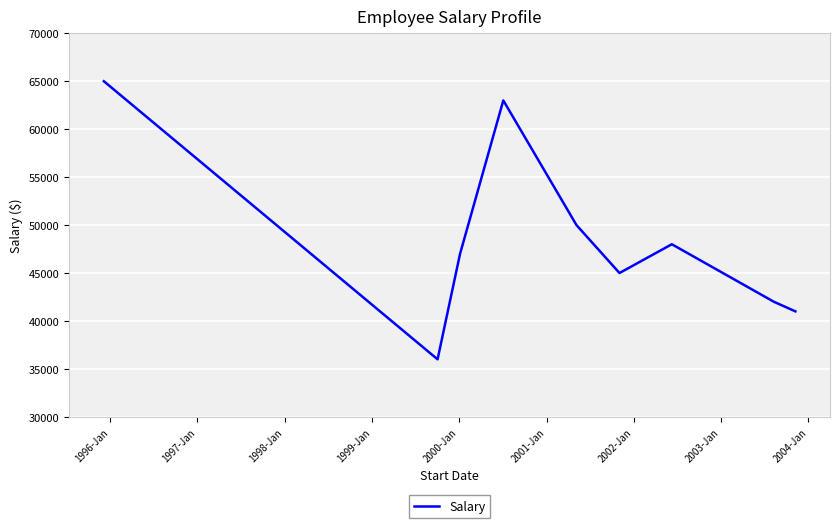

What is the maximum value shown in the chart?

65000